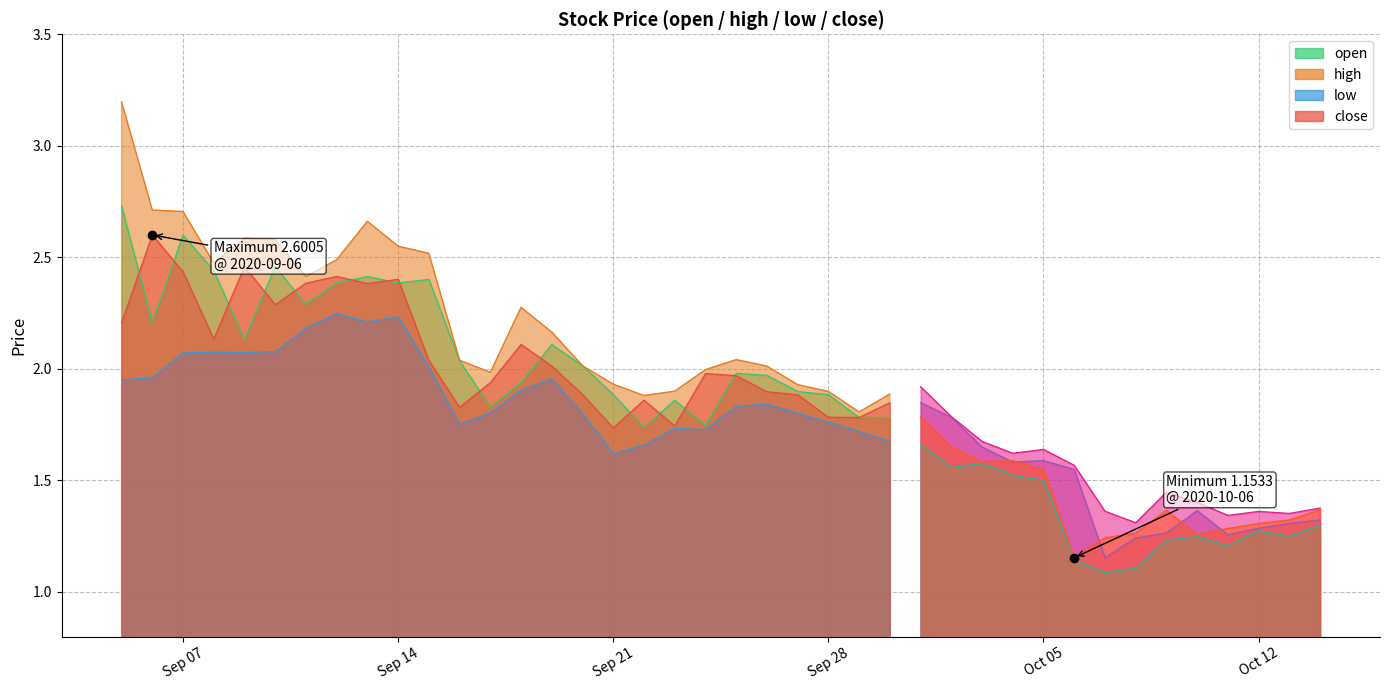

Does the chart display data point markers on the line(s)?

No